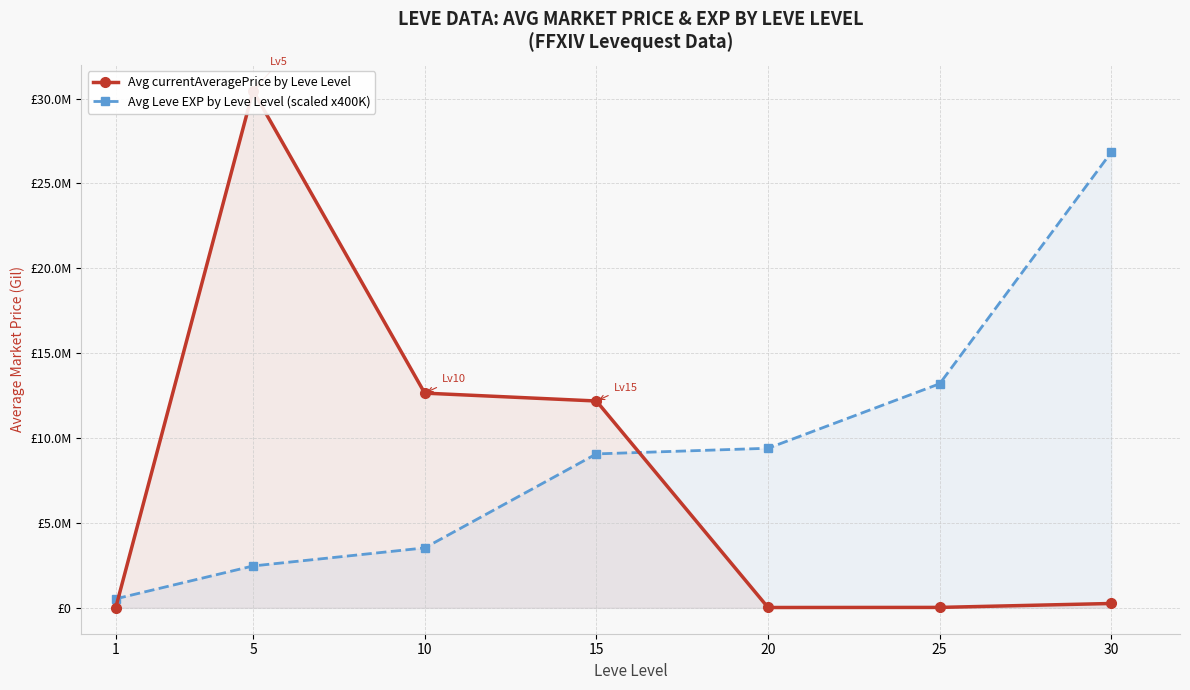

Rank the series by their average value, from highest to lowest.

Avg Leve EXP by Leve Level (scaled x400K), Avg currentAveragePrice by Leve Level